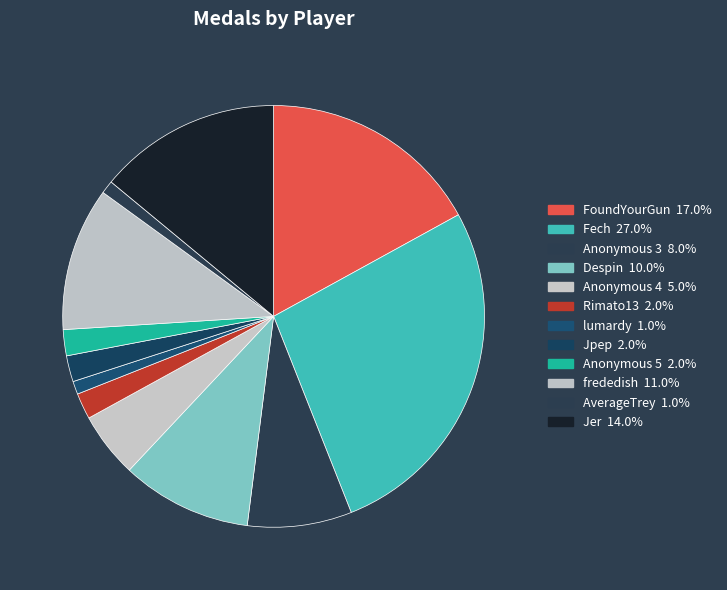

To the nearest percent, what is the combined percentage of Jer and lumardy?

15%